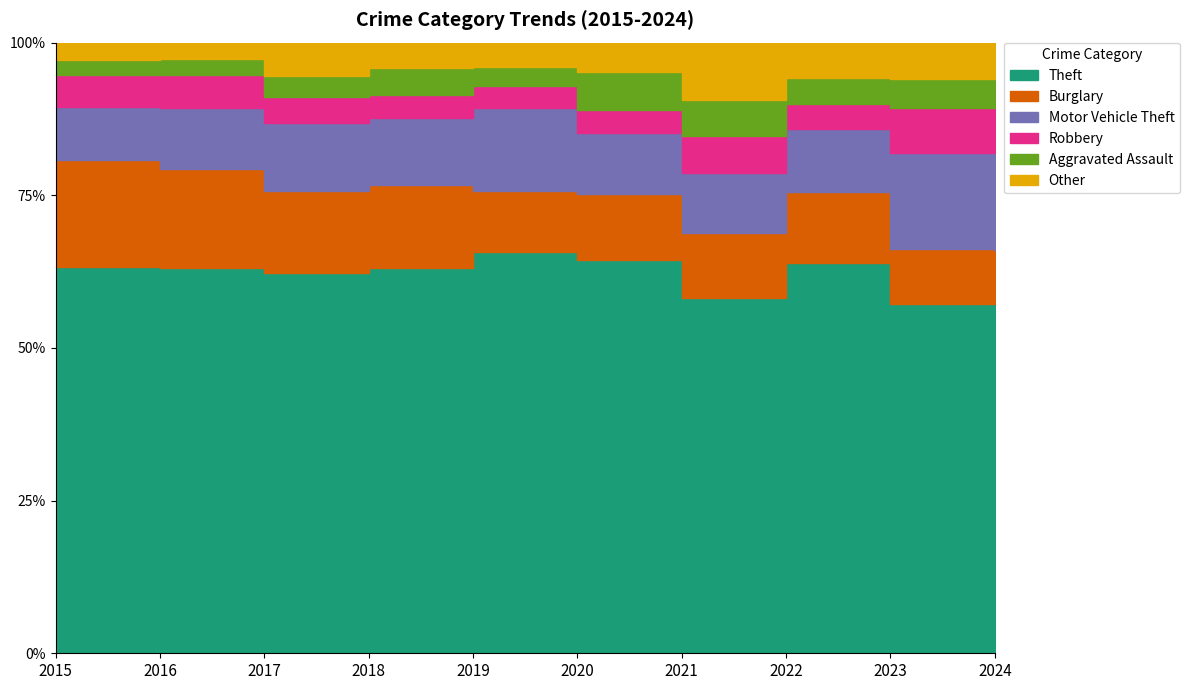

What is the total value across all series at 2022?

436